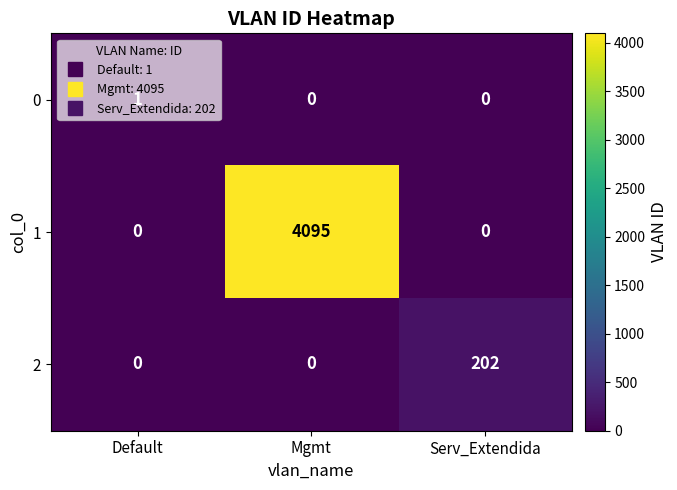

What is the sum of all 1 values?

4095